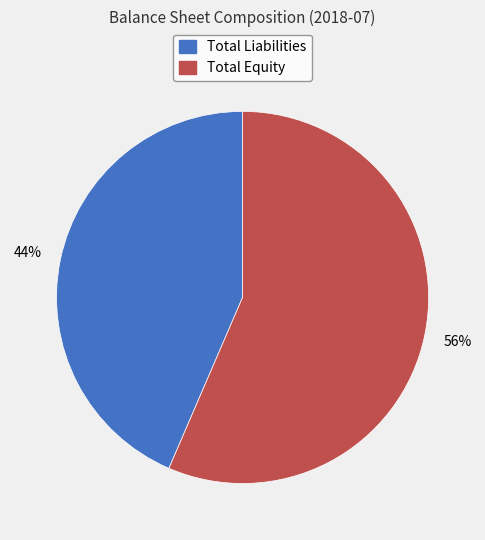

To the nearest percent, what is the average slice percentage?

50%